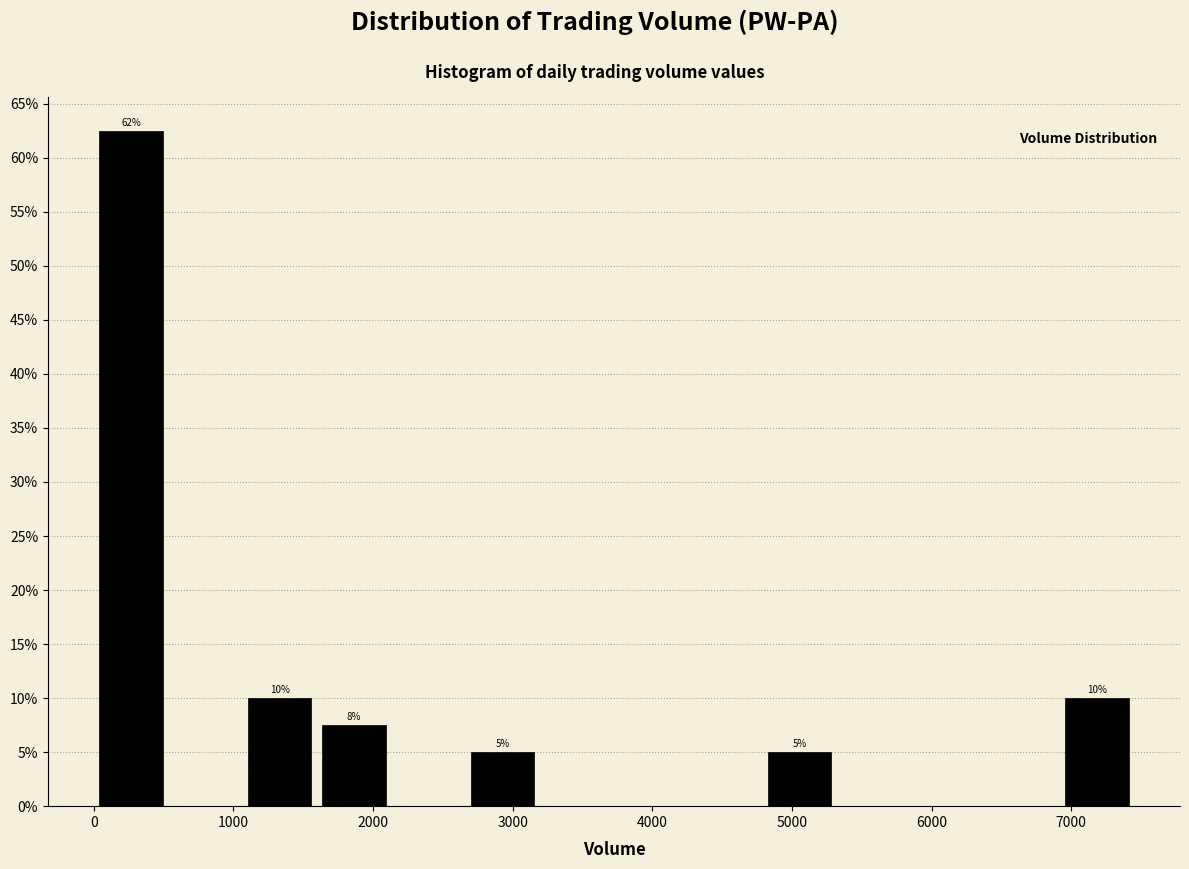

Over which range of the x-axis is the bar tallest?

0 to 500